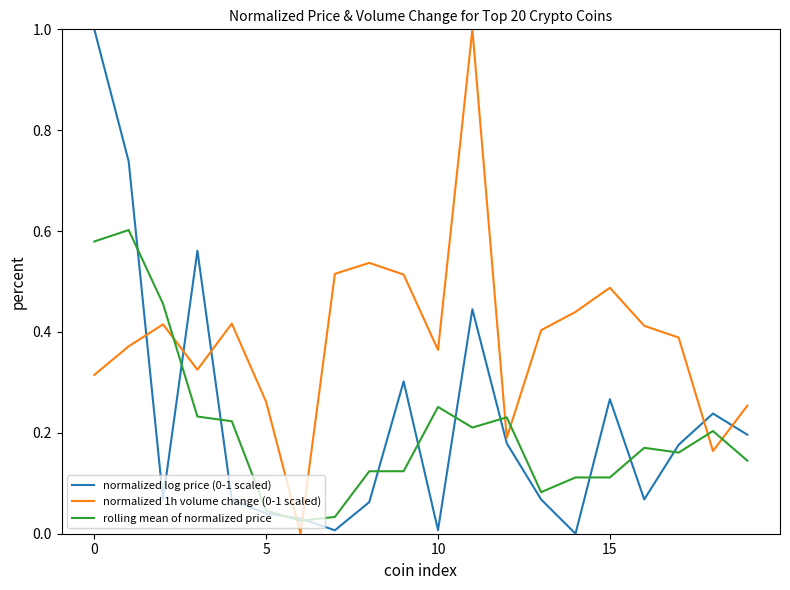

What is the maximum value shown in the chart?

1.0